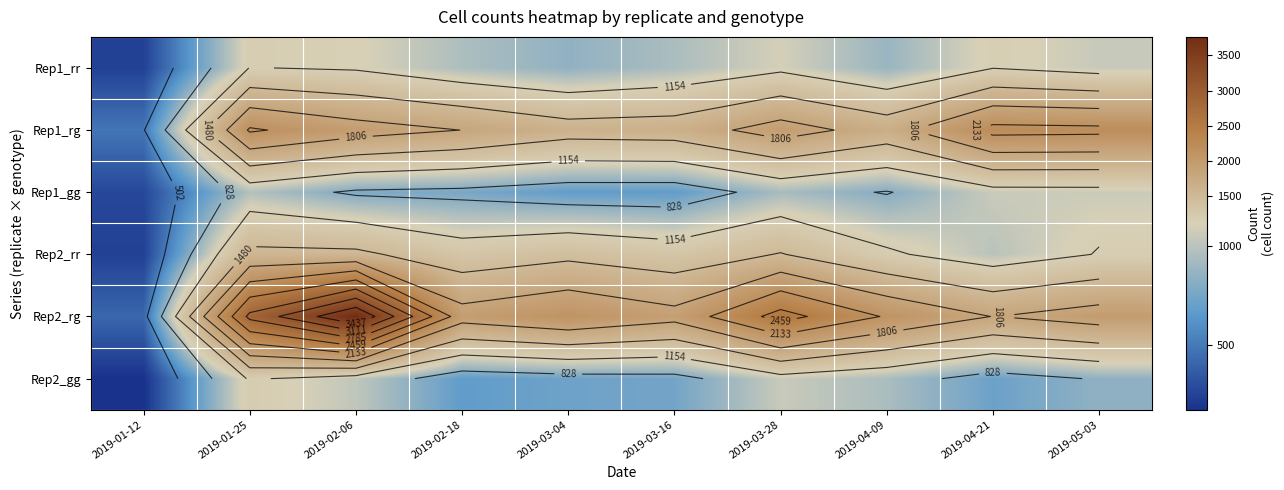

Rank the series by their maximum value, from highest to lowest.

Rep2_rg, Rep1_rg, Rep2_rr, Rep2_gg, Rep1_rr, Rep1_gg